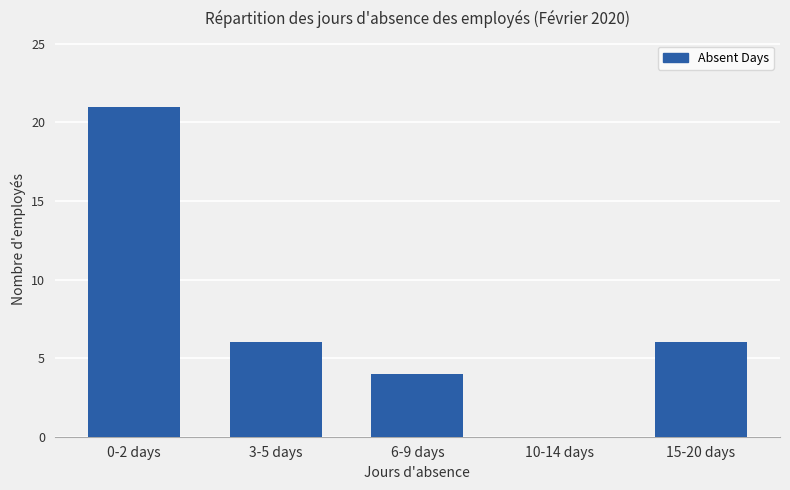

Is it true that the value at 6-9 days is 6?

False